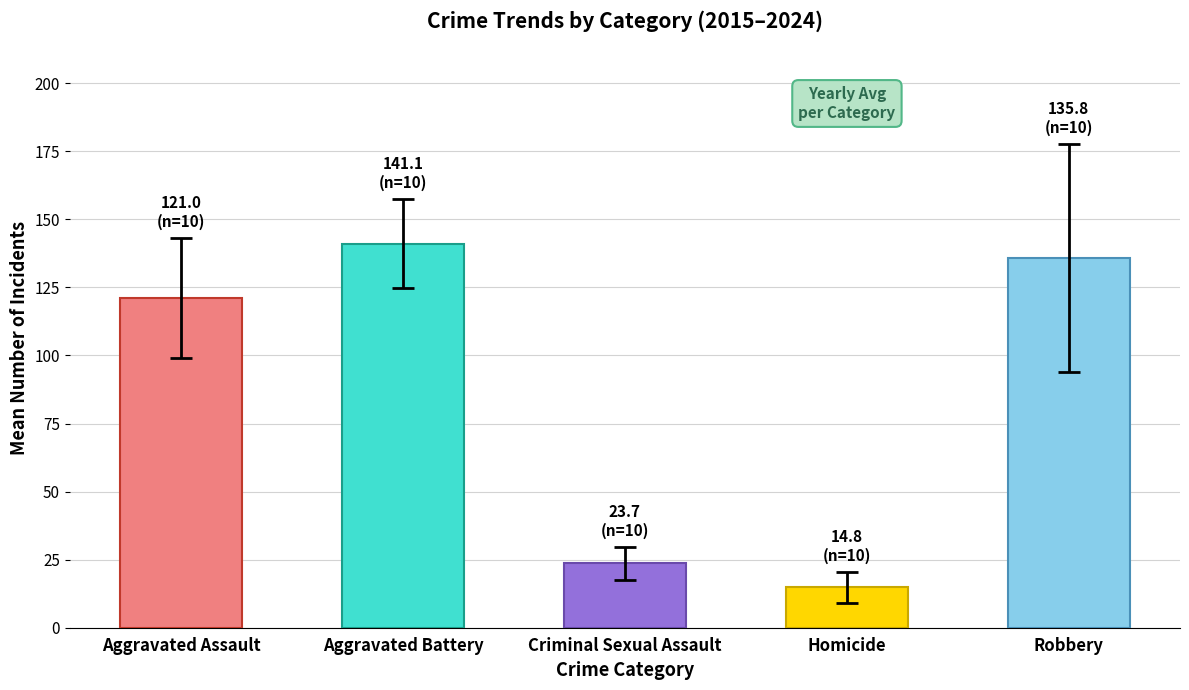

How many bars are there in each group?

5